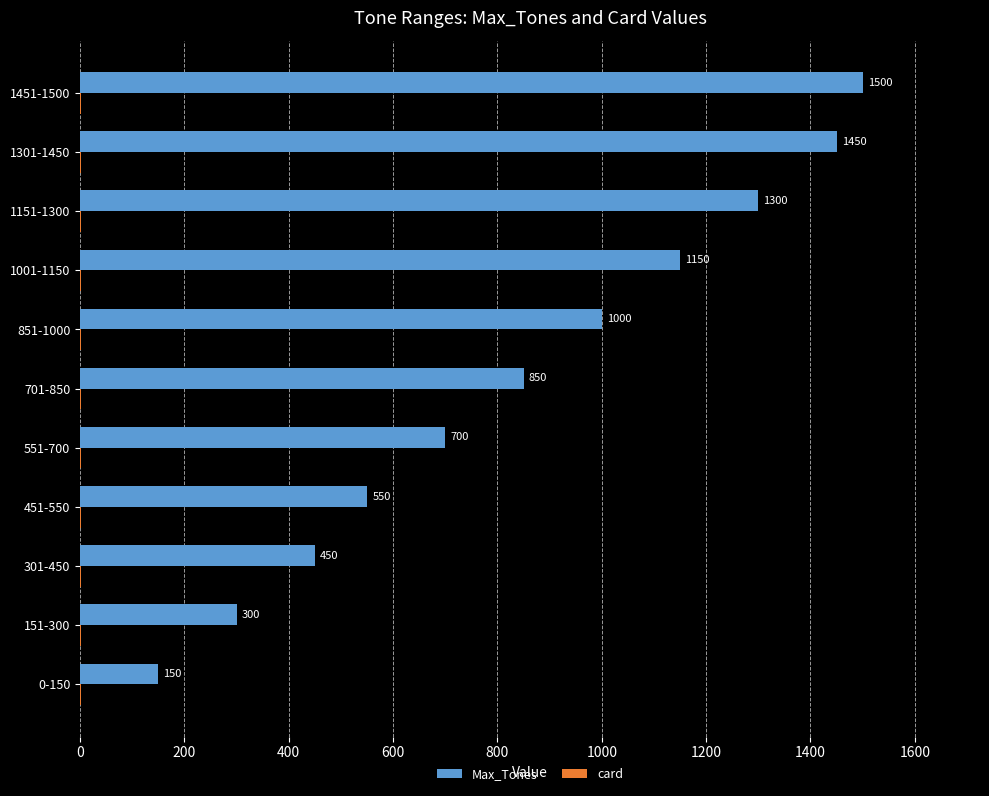

Which series has the largest range (max minus min)?

Max_Tones